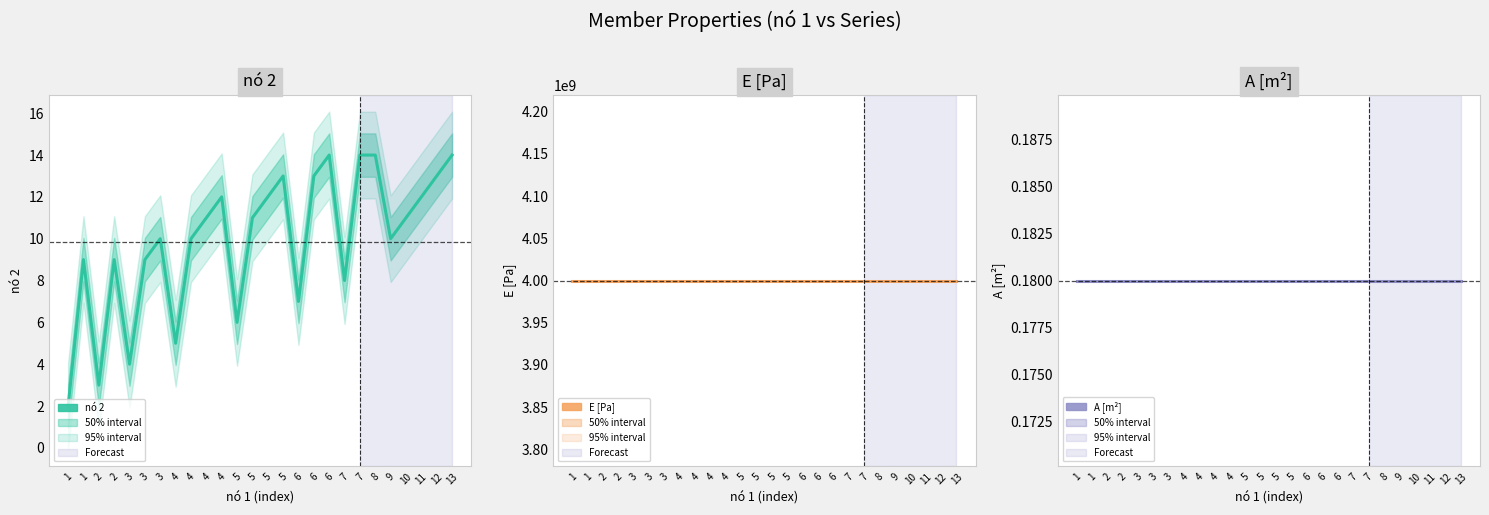

Which label corresponds to the largest value in the chart?

1